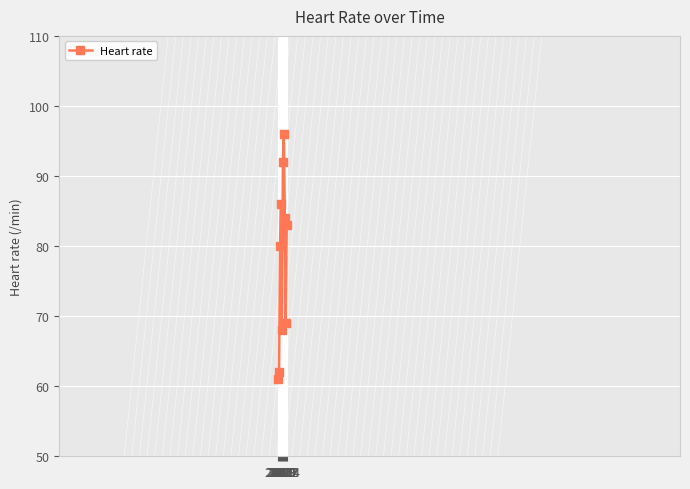

What value does the data have at 2016, to the nearest 5?

60